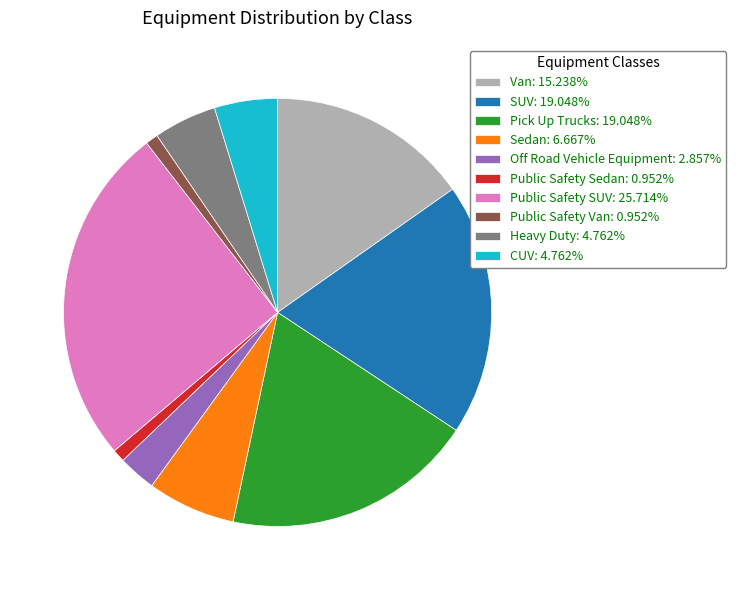

Which slice is the largest?

Public Safety SUV